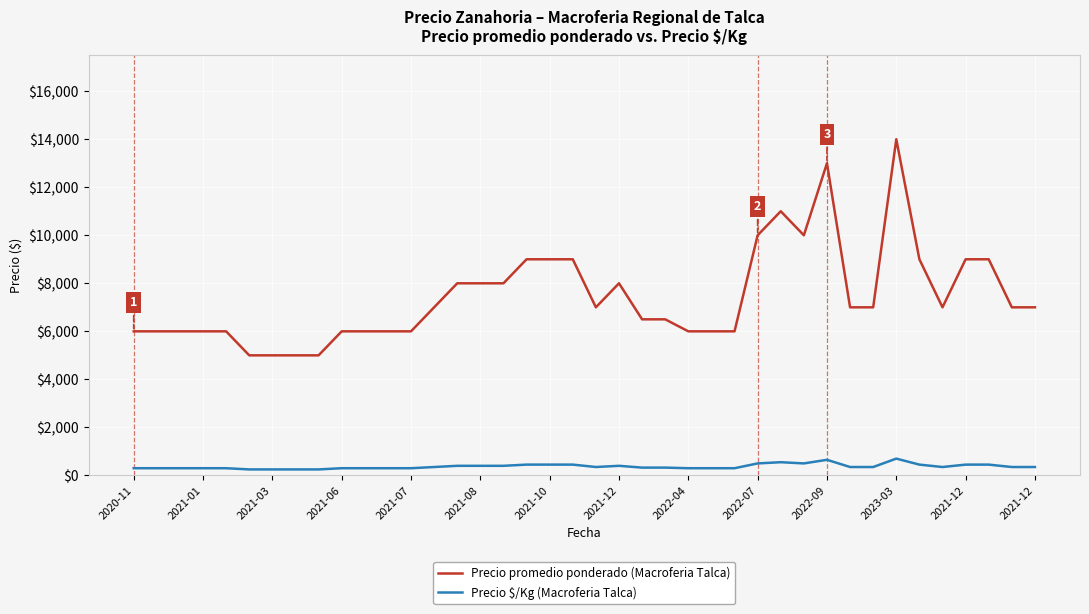

How many series are shown in this chart?

2